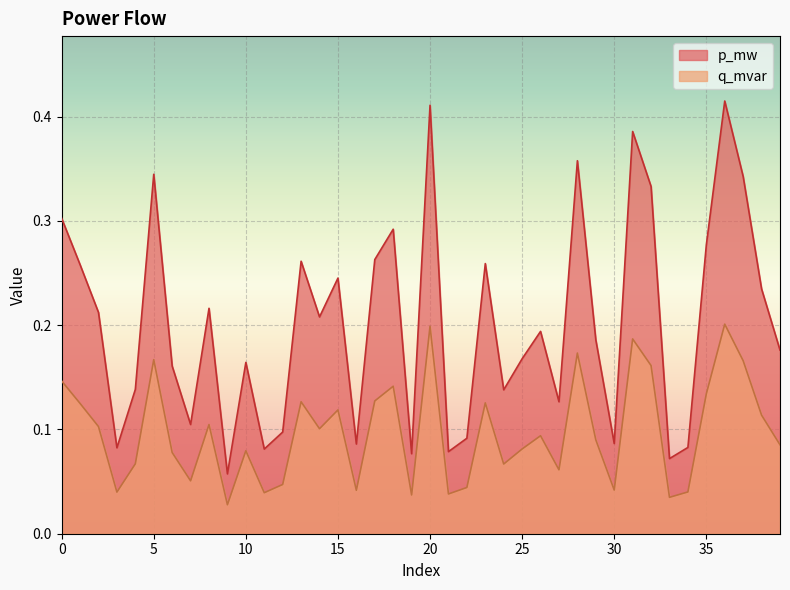

Is it true that p_mw equals 0.3 at 13?

True